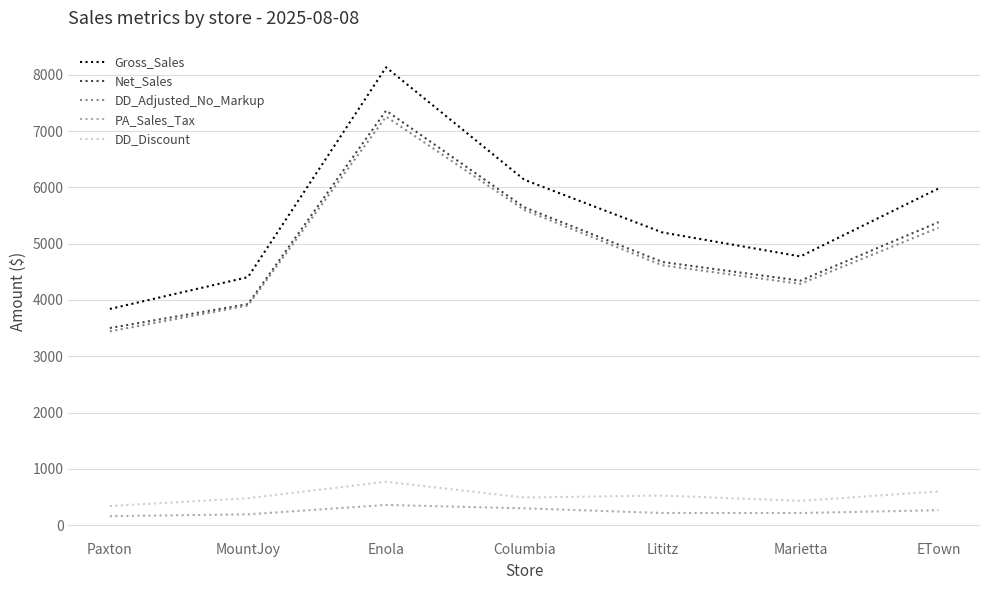

Is the value of Net_Sales at Marietta greater than the value of Gross_Sales at Paxton?

Yes